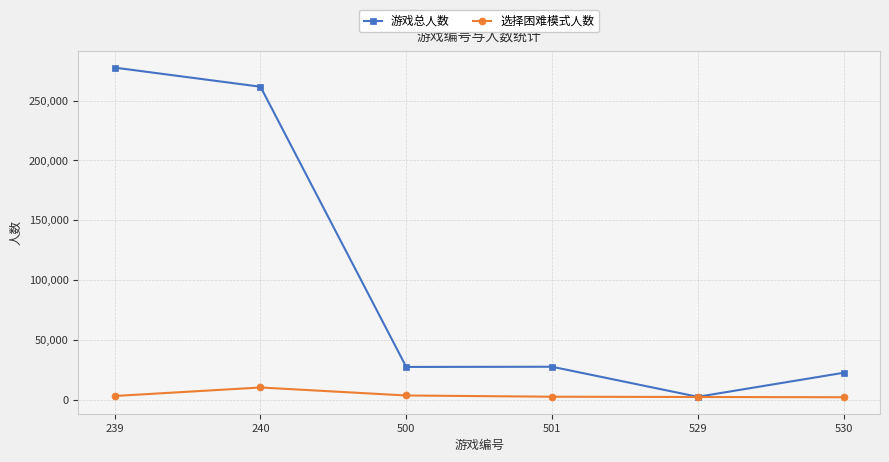

True or false: 游戏总人数 has more than 1 points higher than both neighbors.

False